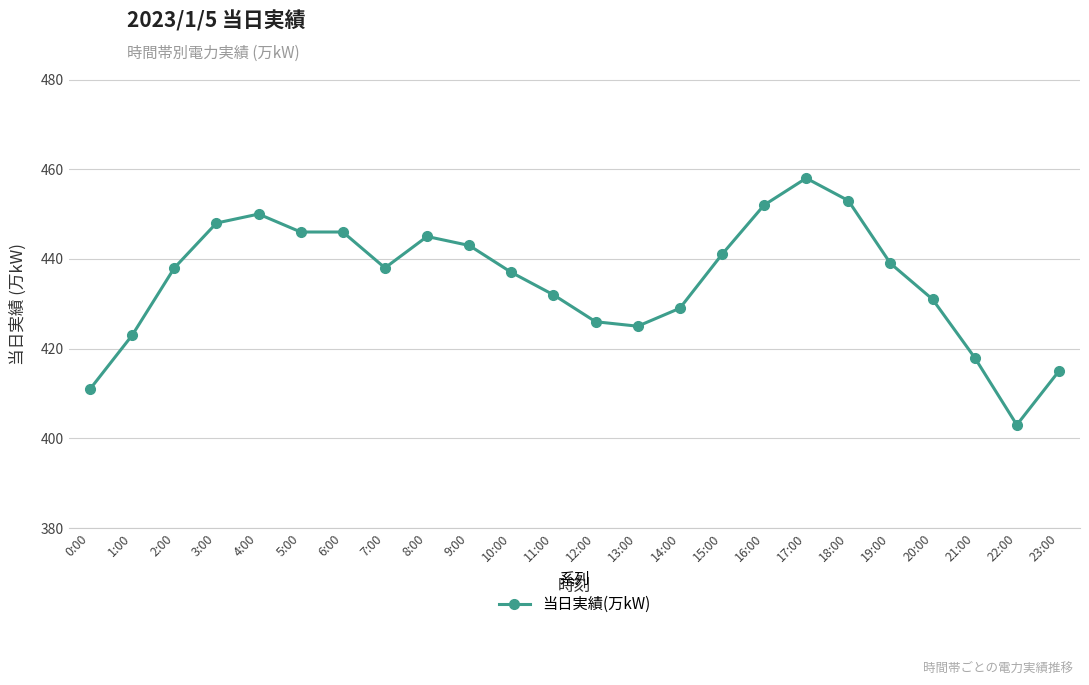

Count the number of categories in the chart.

24